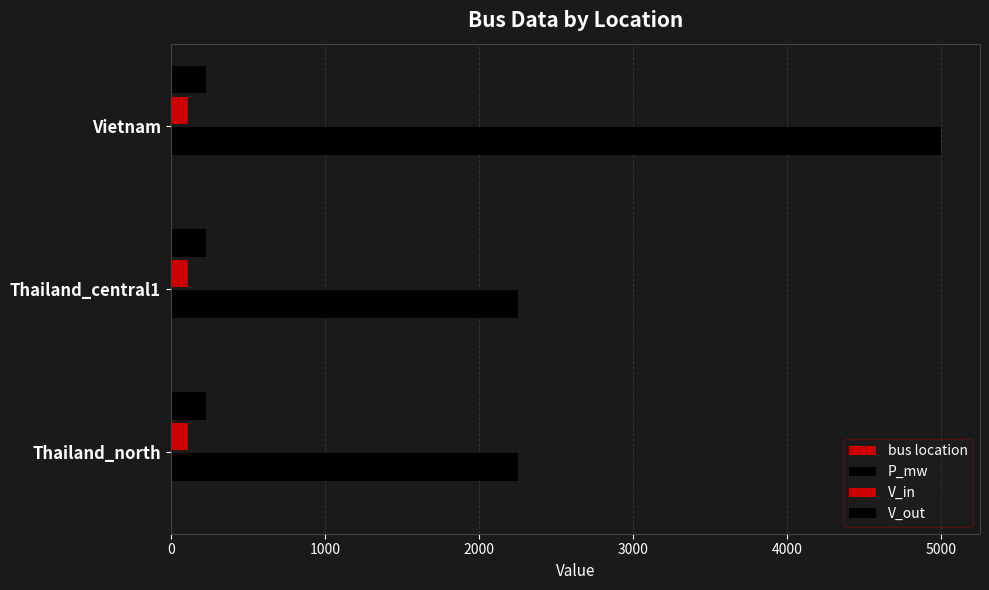

How many distinct data groups are displayed?

4